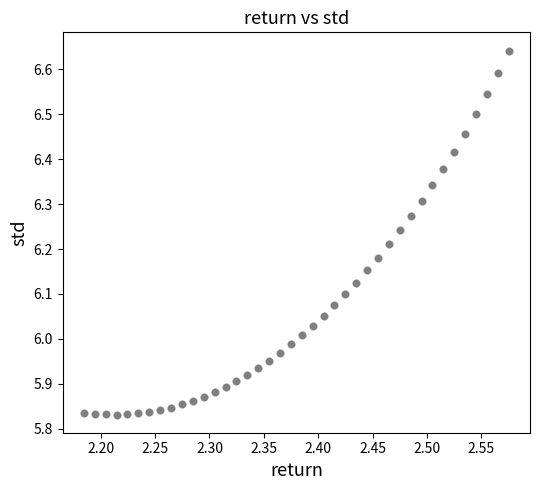

What is the range of X values (max minus min)?

0.4